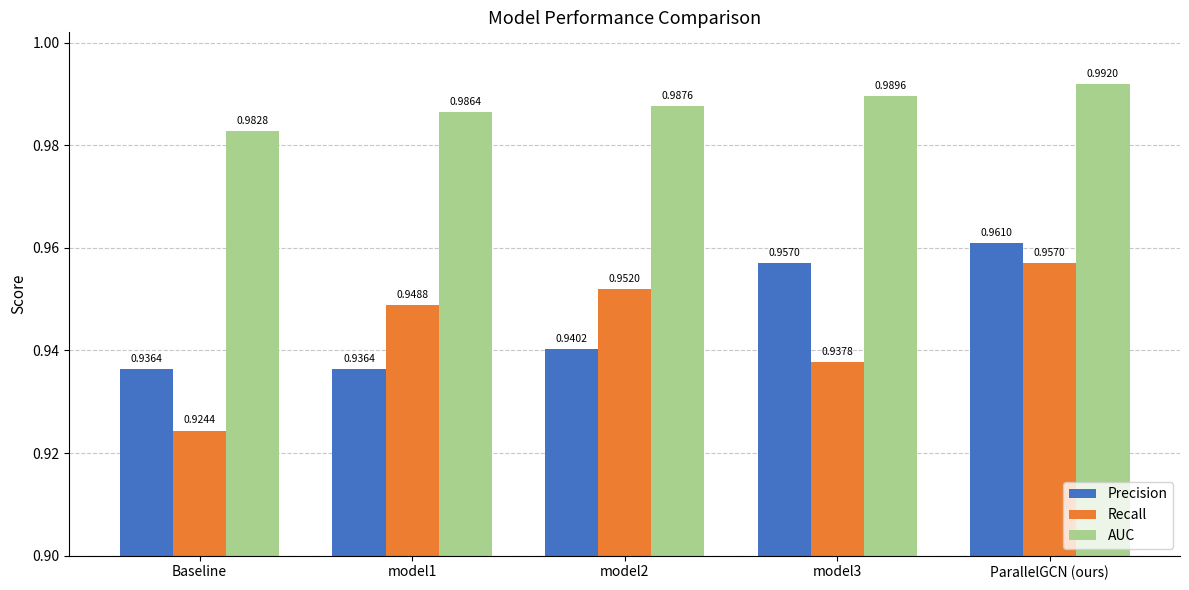

Which category has the highest value across all series?

ParallelGCN (ours)